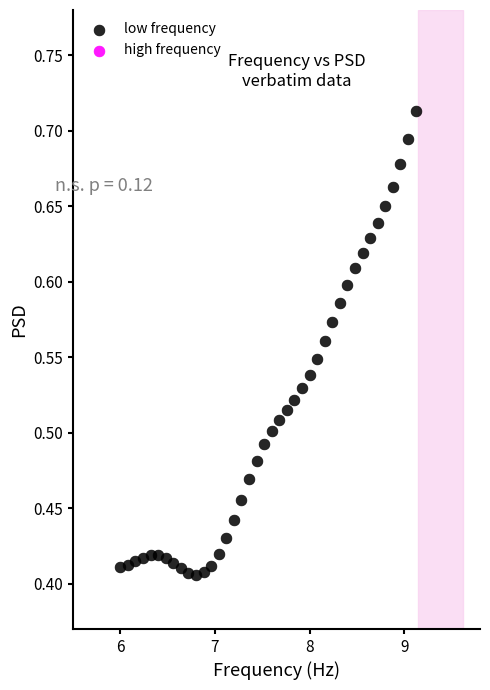

What is the range of X values (max minus min)?

3.1